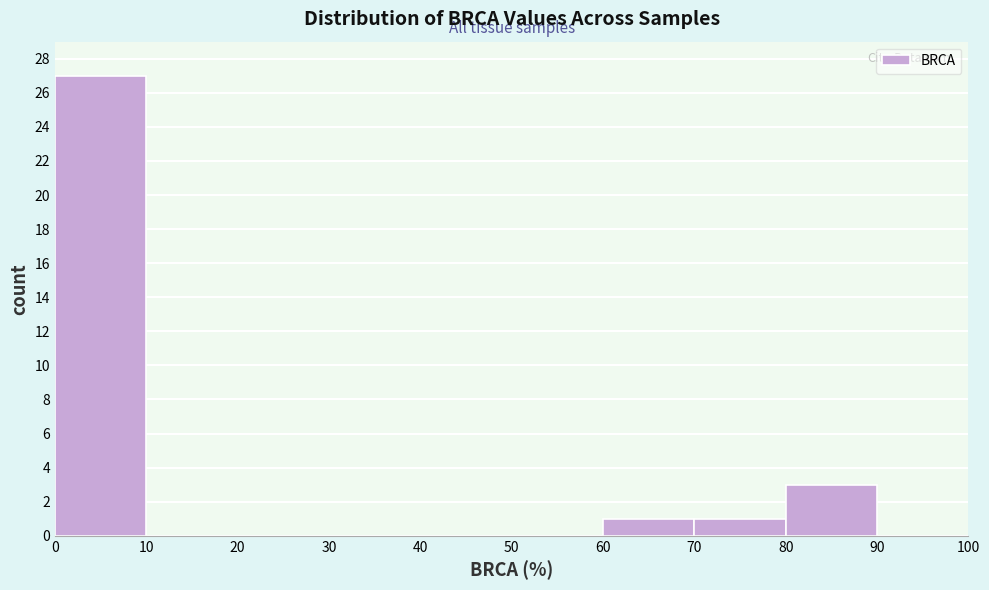

Which range on the x-axis has the tallest bar?

0 to 10